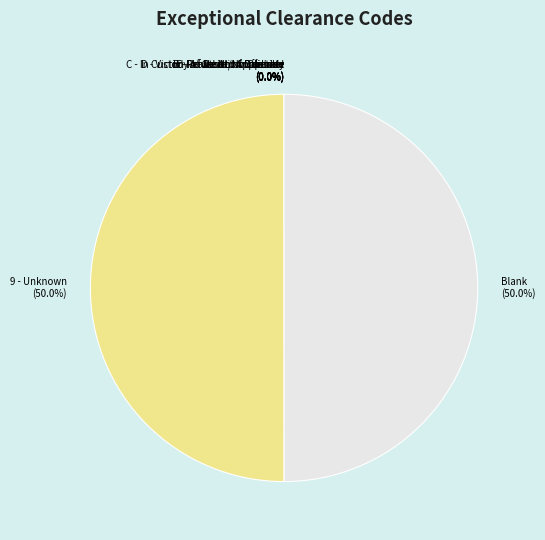

How many slices are in this pie chart?

8